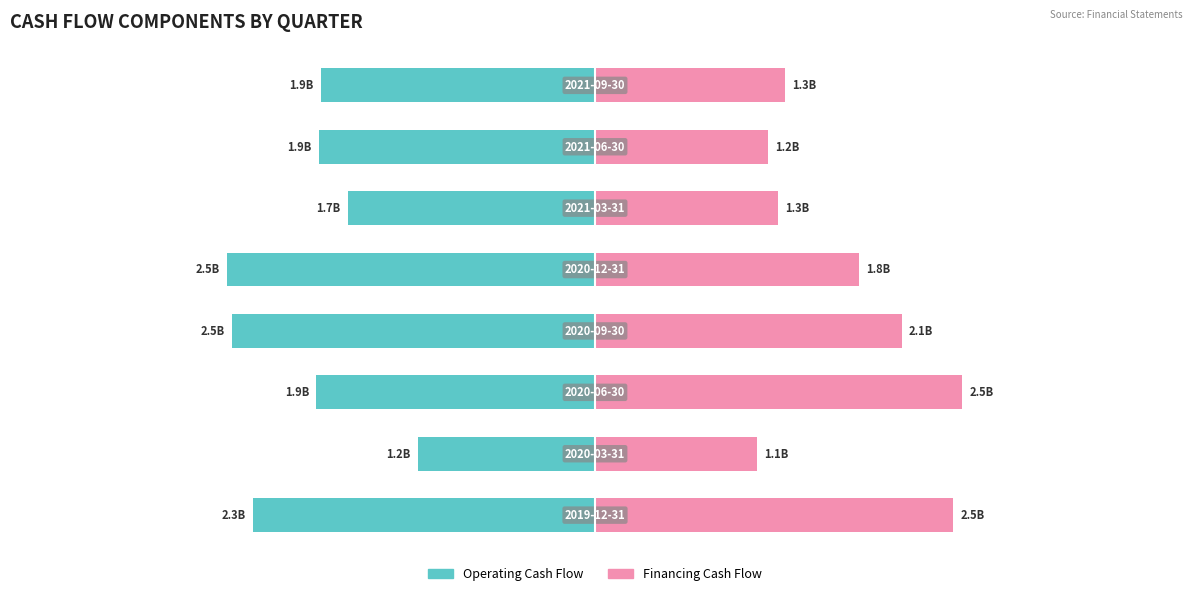

True or false: Operating Cash Flow has a value of -1.9 at 1.

True